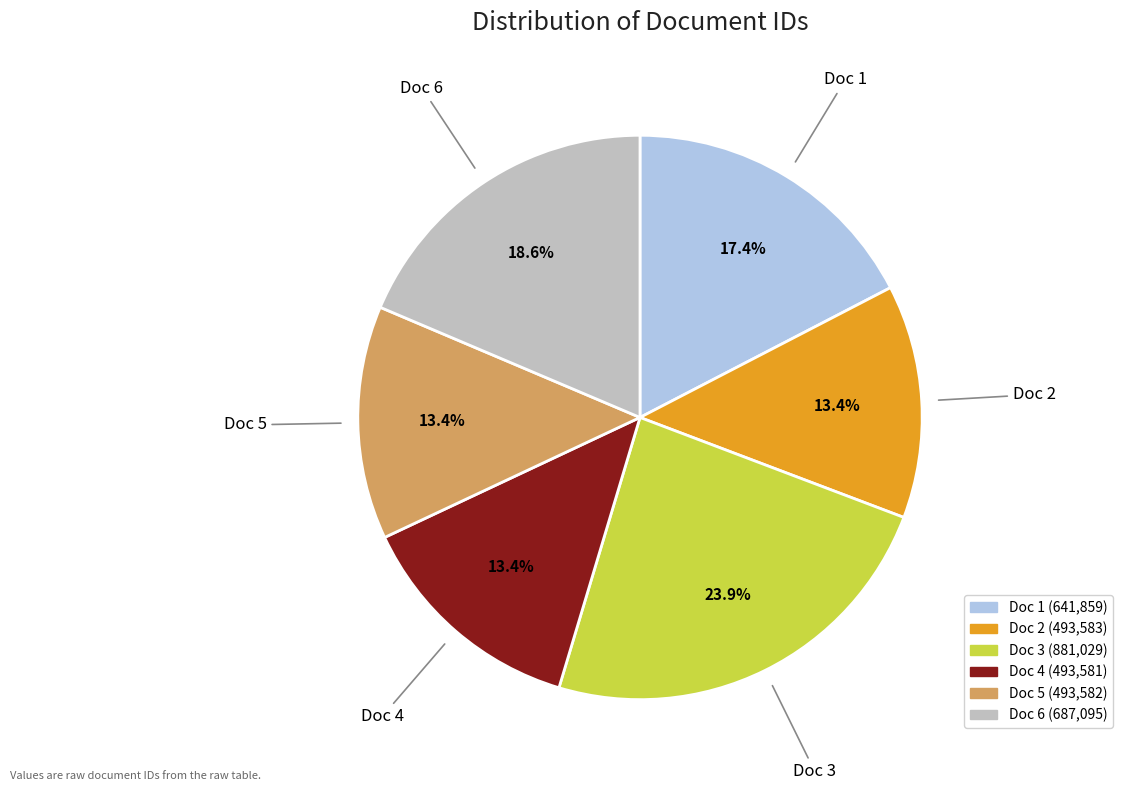

What is the largest slice in the pie chart?

Doc 3